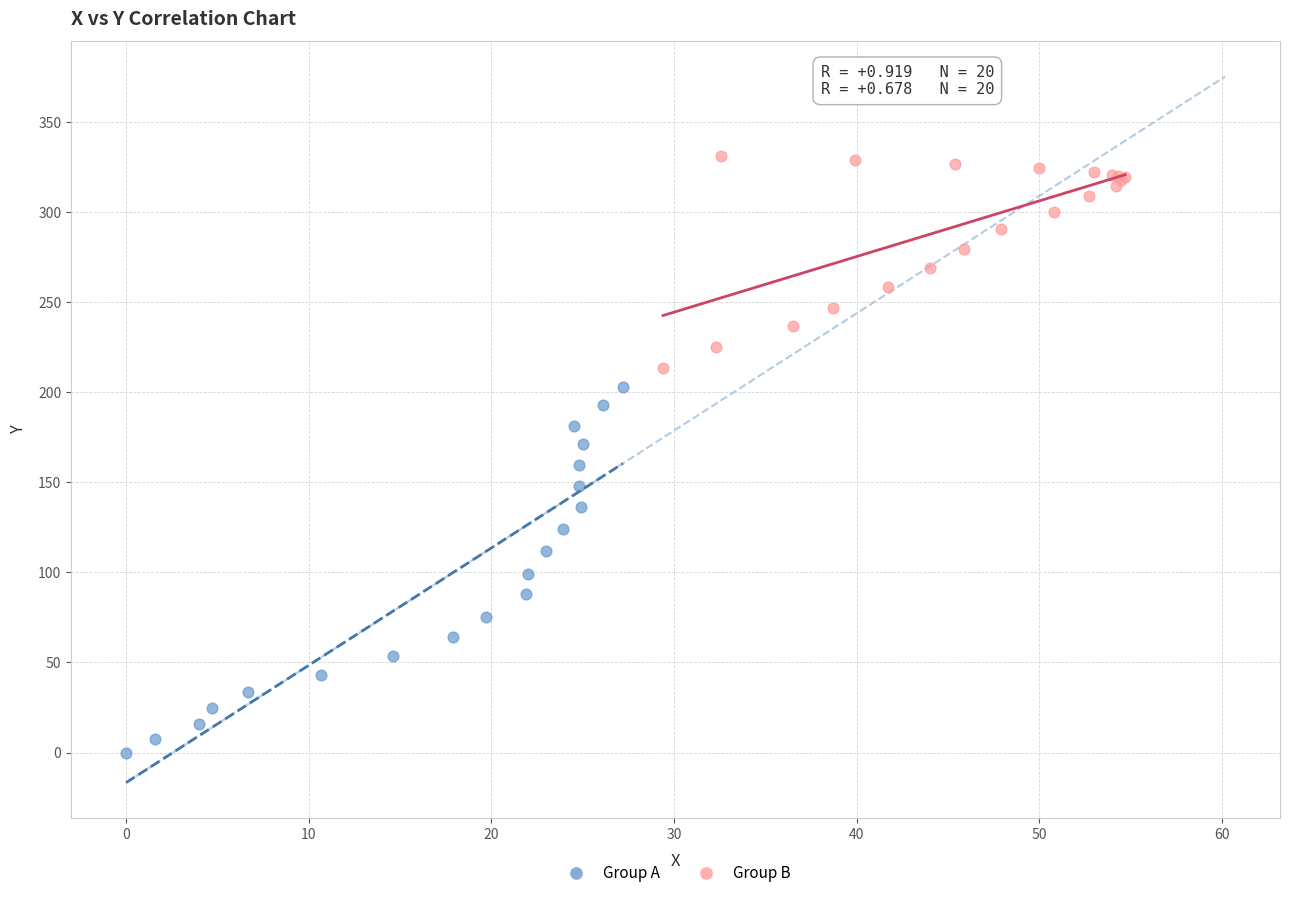

Which series has the largest Y range (max minus min)?

Group A